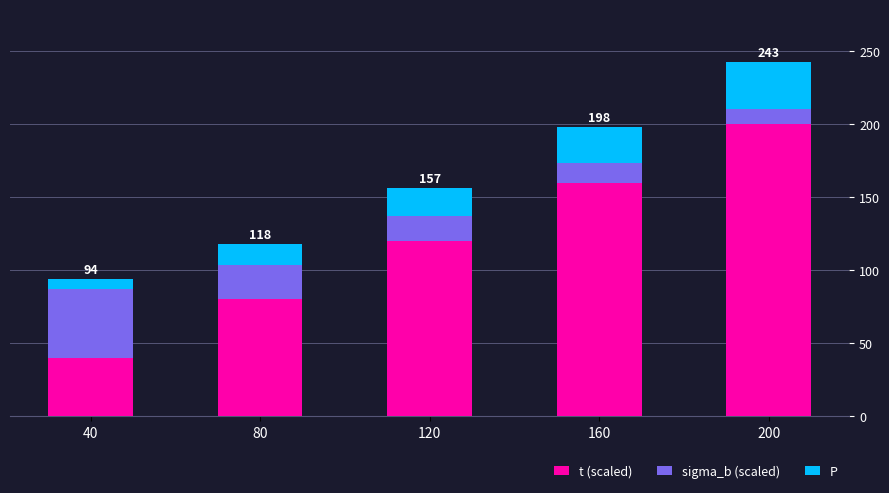

At which category is the sum across all series the highest?

200